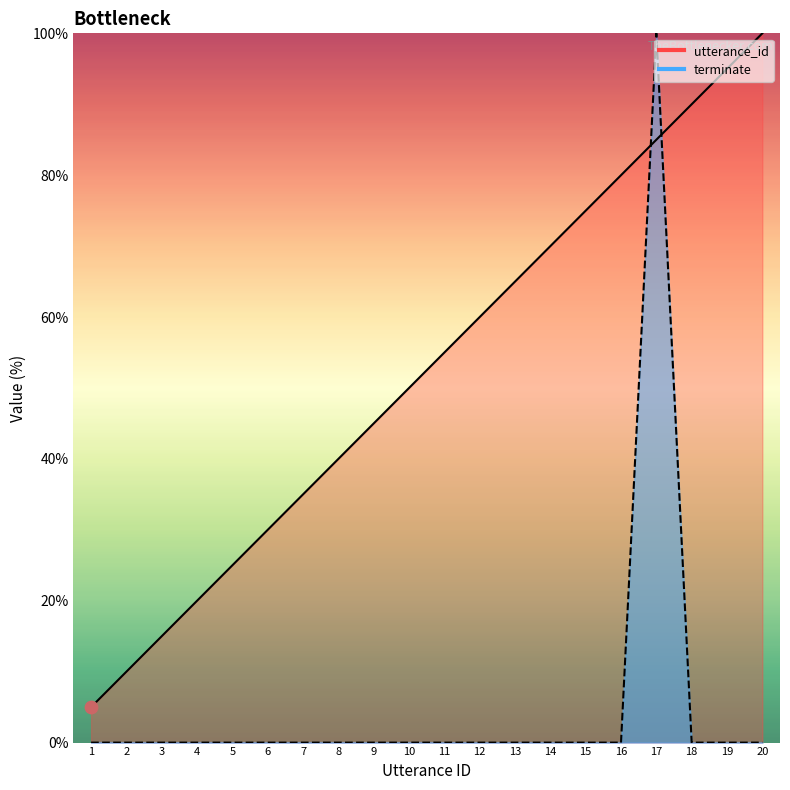

At which category is the sum across all series the highest?

17